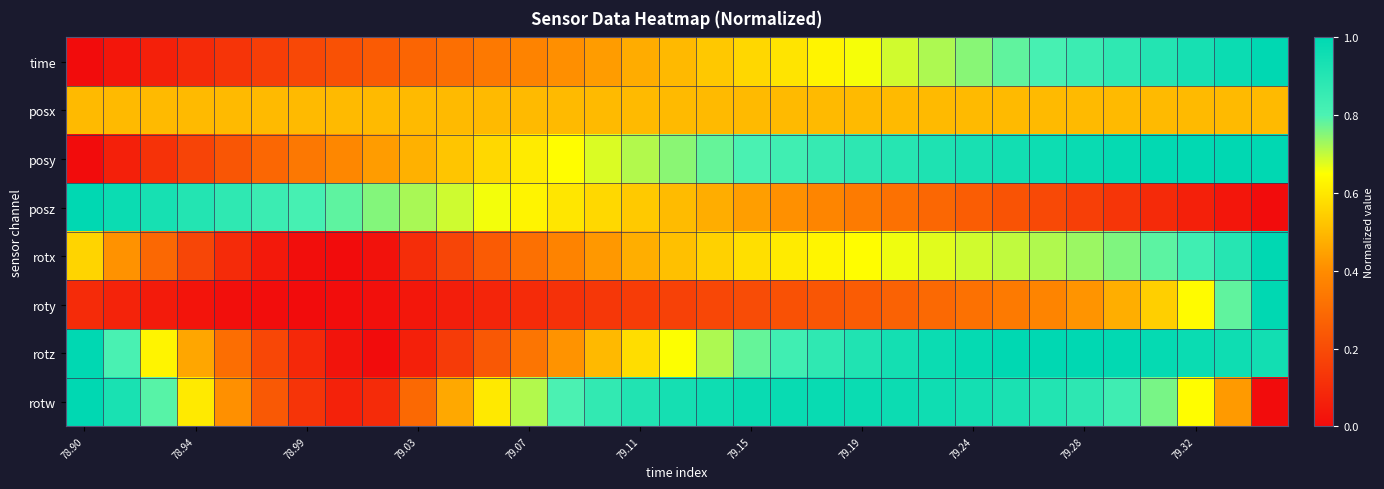

What is the greatest value displayed?

1.0